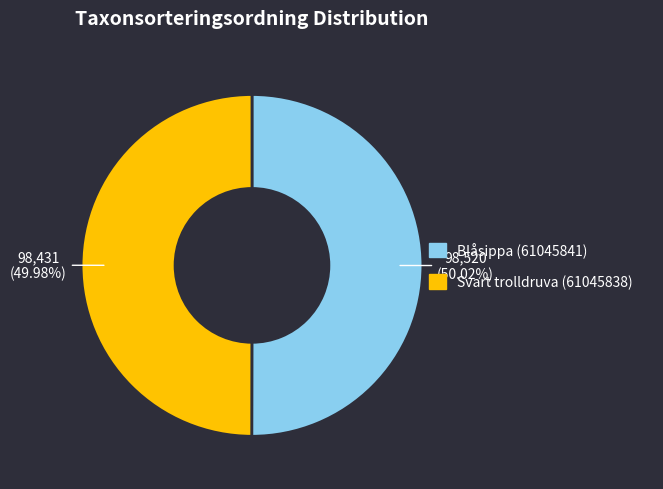

What percentage is the Blåsippa (61045841) slice, to the nearest percent?

50%